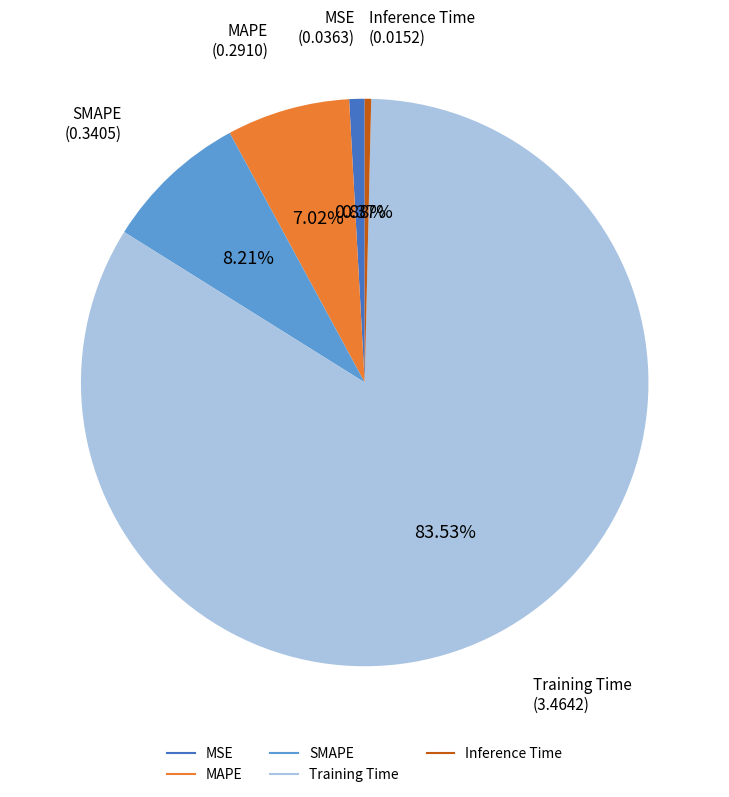

Is there any slice that represents more than half of the pie?

Yes